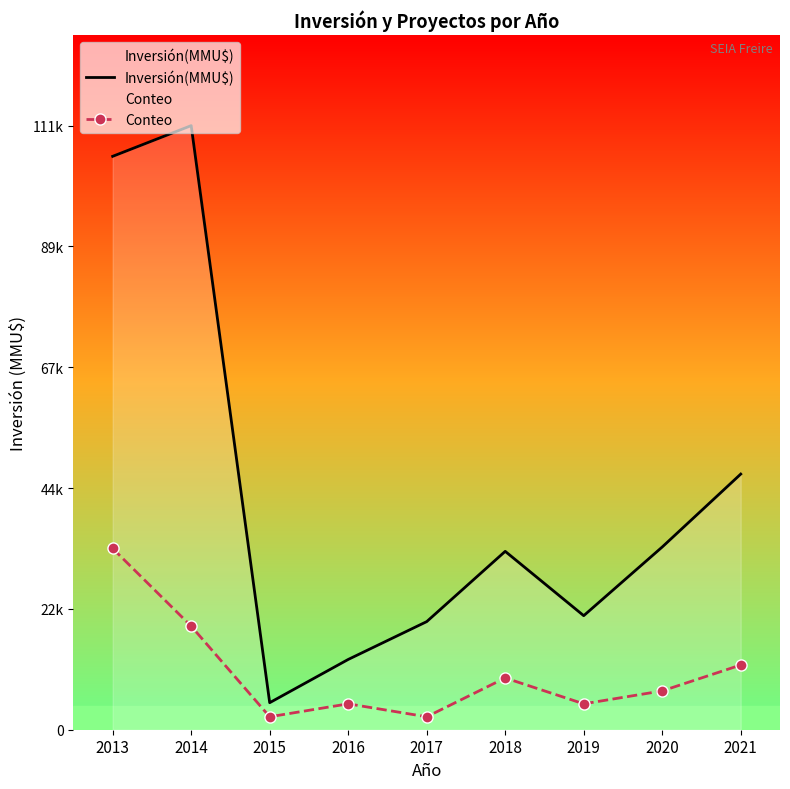

The Inversión(MMU$) series shows 8127.9 at 2015. True or false?

False